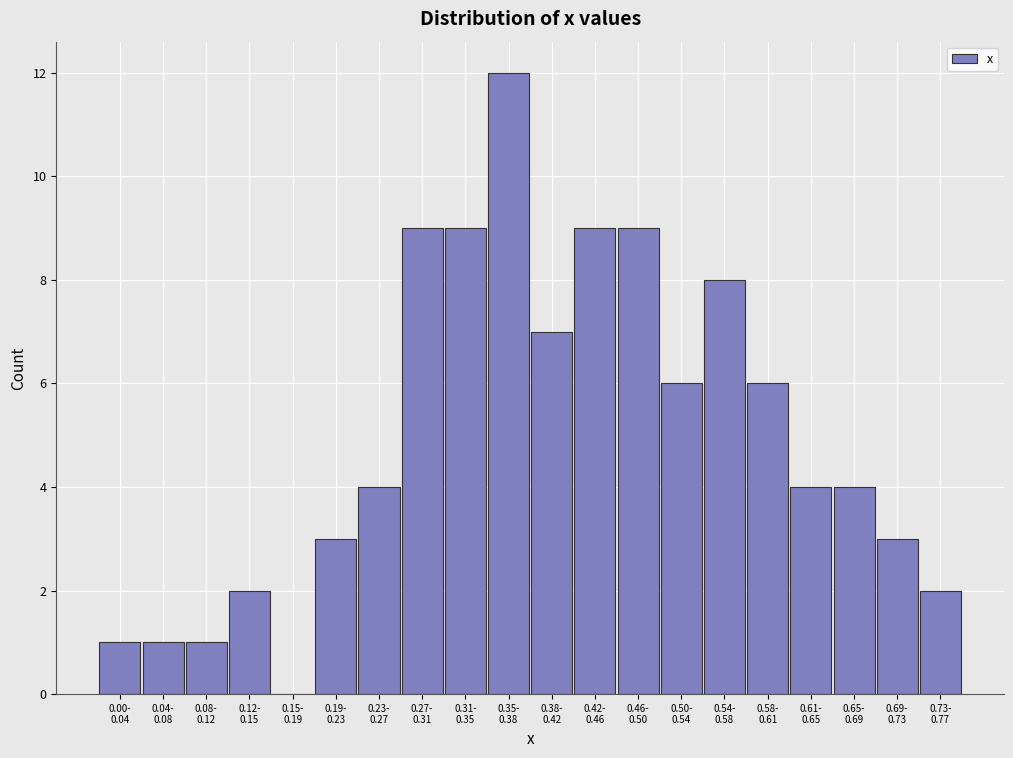

What is the greatest value displayed?

12